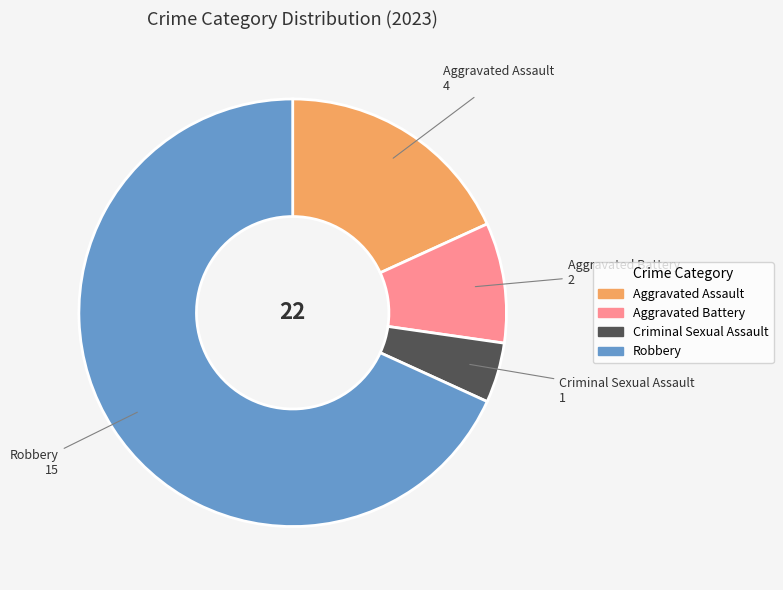

Does any single category account for the majority?

Yes